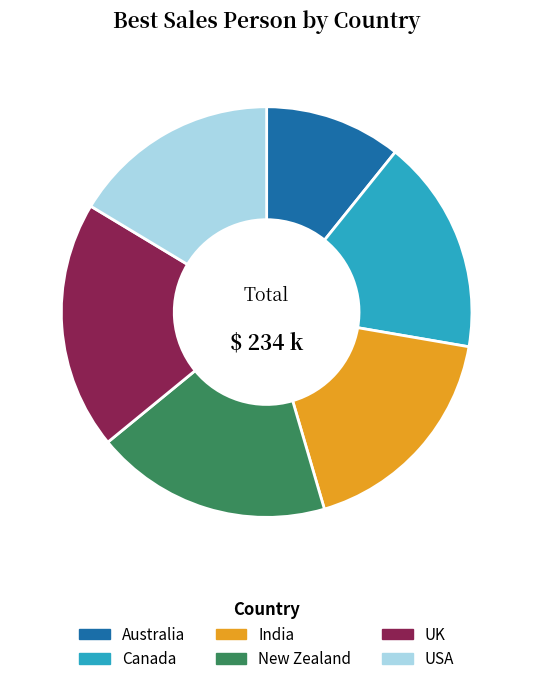

What is the largest slice in the pie chart?

UK